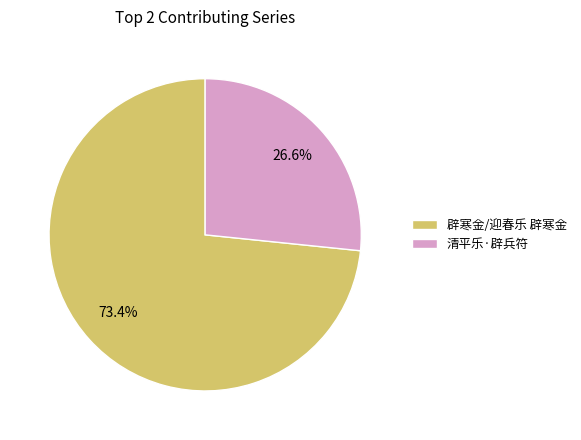

Rank the categories by value from lowest to highest.

清平乐·辟兵符, 辟寒金/迎春乐 辟寒金